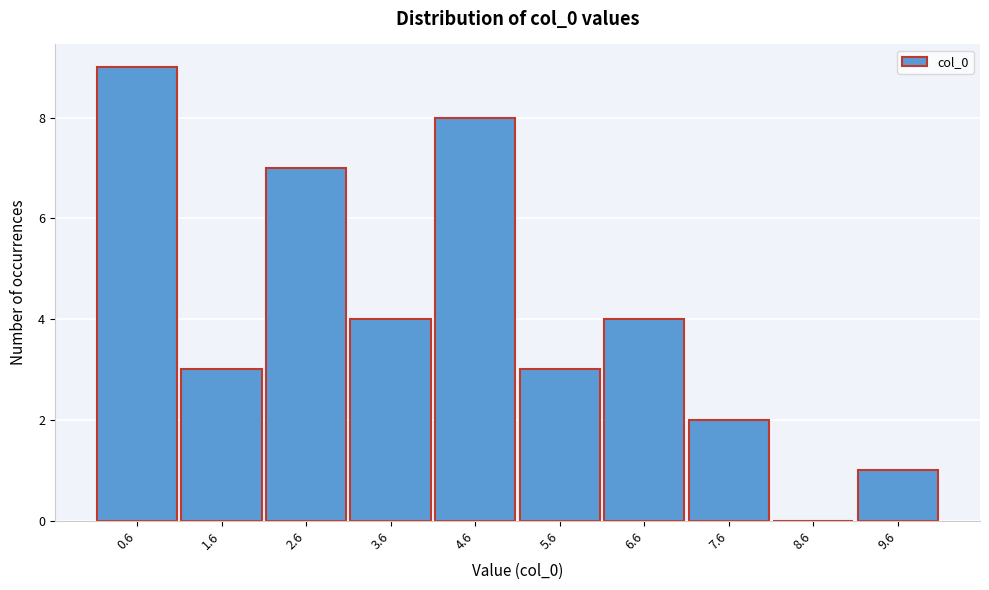

Reading right to left, transcribe all the data shown in this chart.

9.6=1	8.6=0	7.6=2	6.6=4	5.6=3	4.6=8	3.6=4	2.6=7	1.6=3	0.6=9